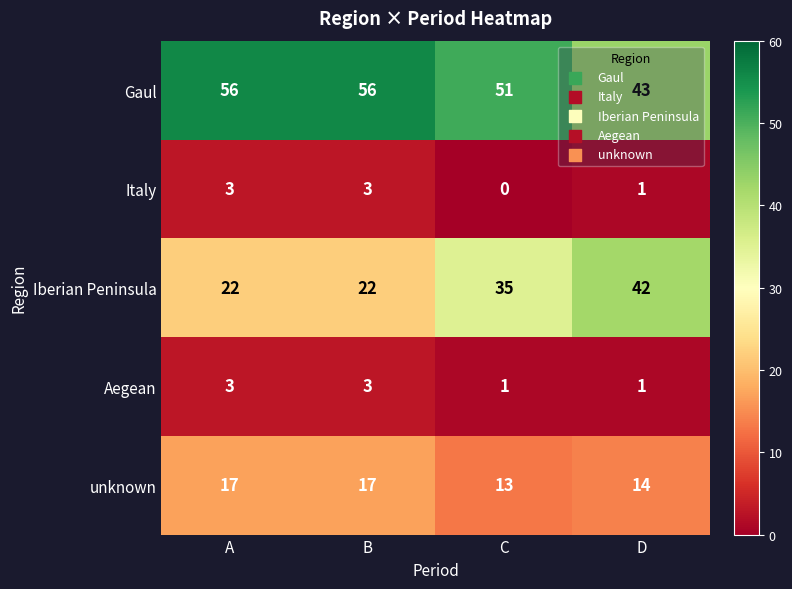

What is the total value across all series at D?

101